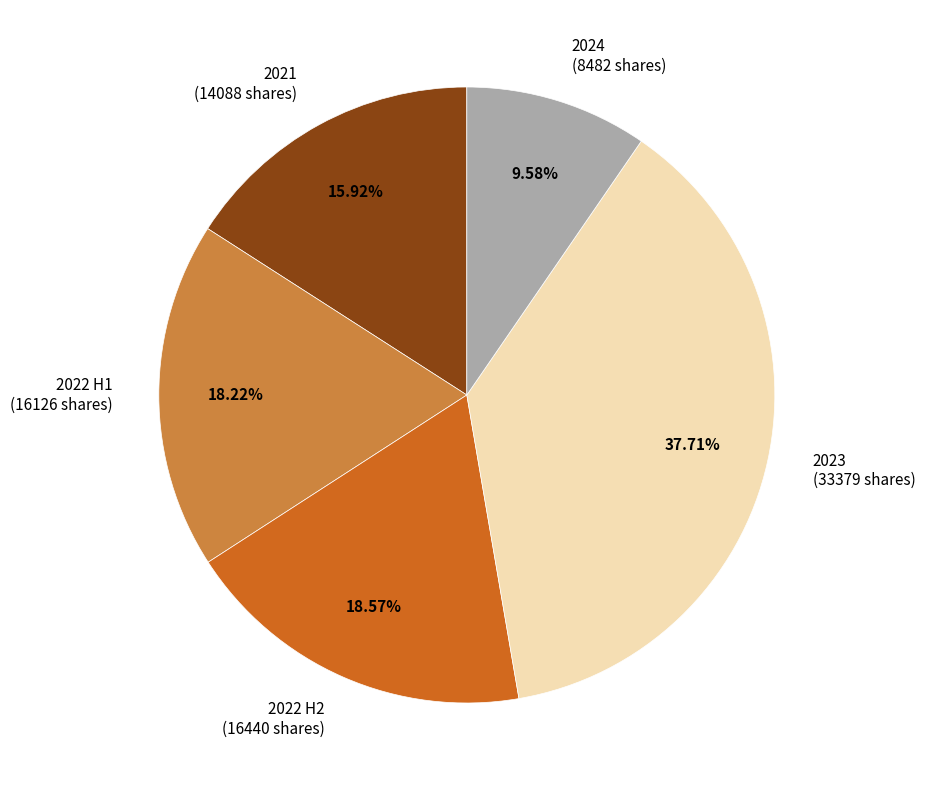

What is the largest slice in the pie chart?

2023 (33379 shares)